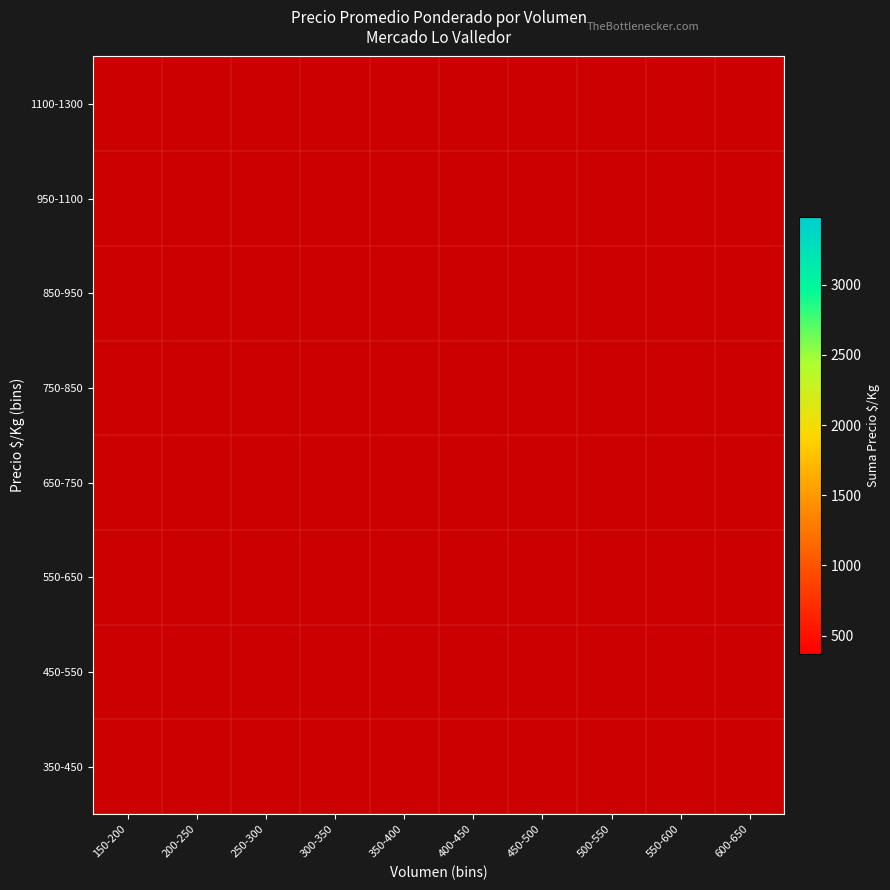

List the series in order of their overall mean, highest first.

350-450, 450-550, 550-650, 650-750, 750-850, 850-950, 950-1100, 1100-1300